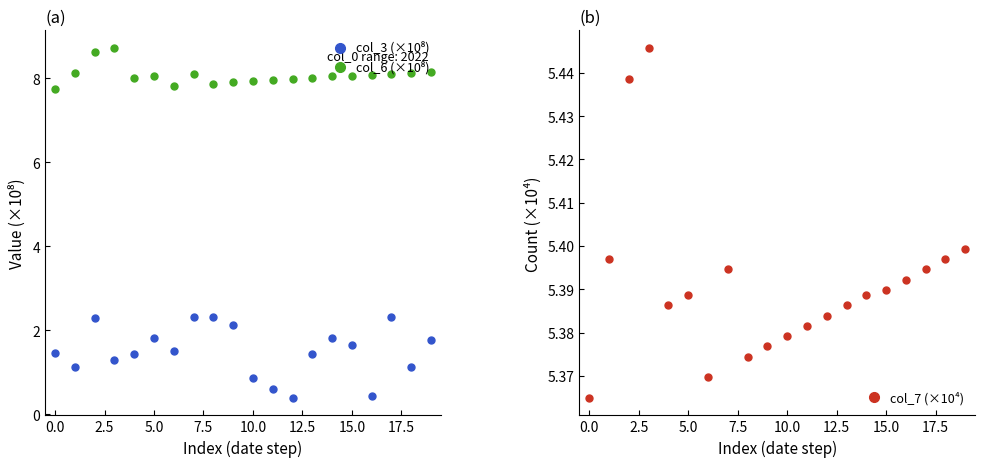

Count the col_7 (×10⁴) values in the range 5 to 6.

20